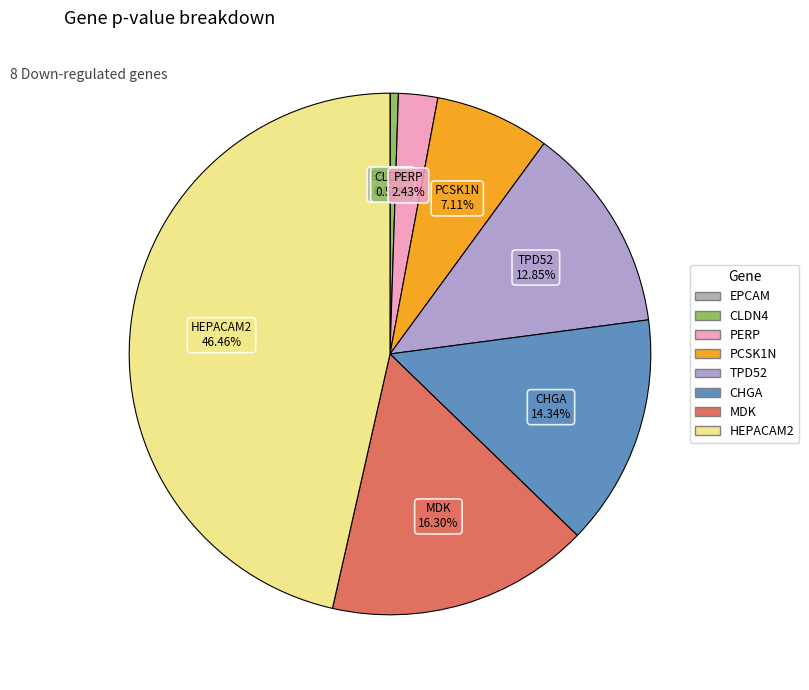

What is the largest slice in the pie chart?

HEPACAM2